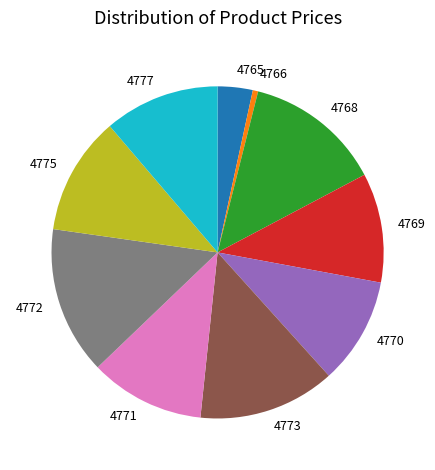

Which category has the biggest portion of the pie?

4772